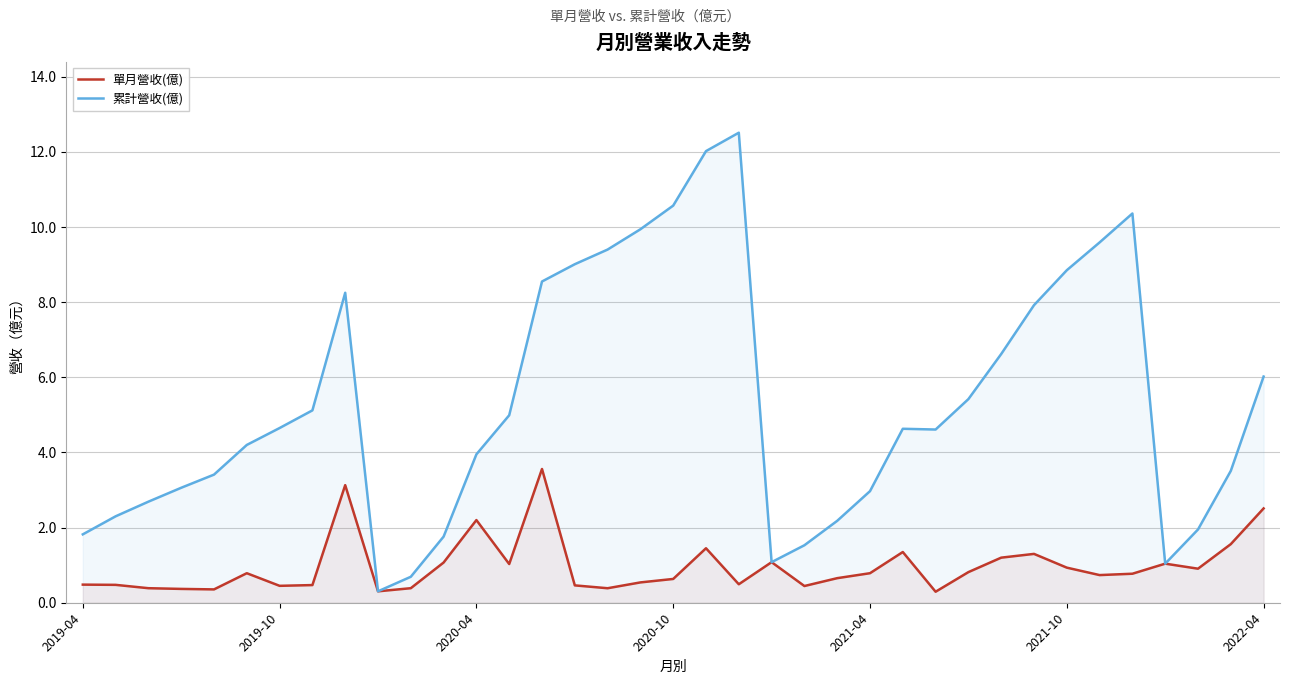

Does the chart display data point markers on the line(s)?

No